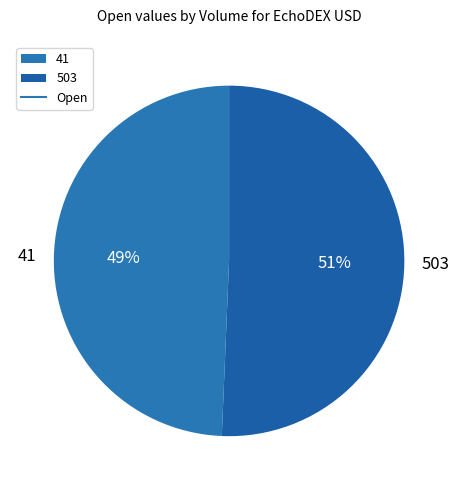

To the nearest percent, what percentage of the pie is 41?

49%